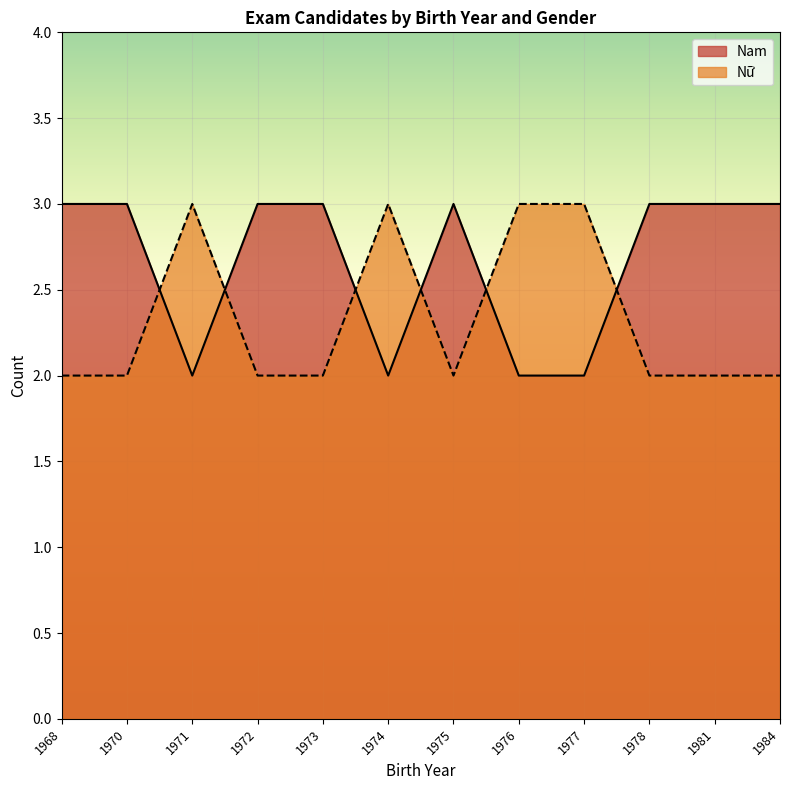

What is the value of the Nữ point at the 4th from the left?

2